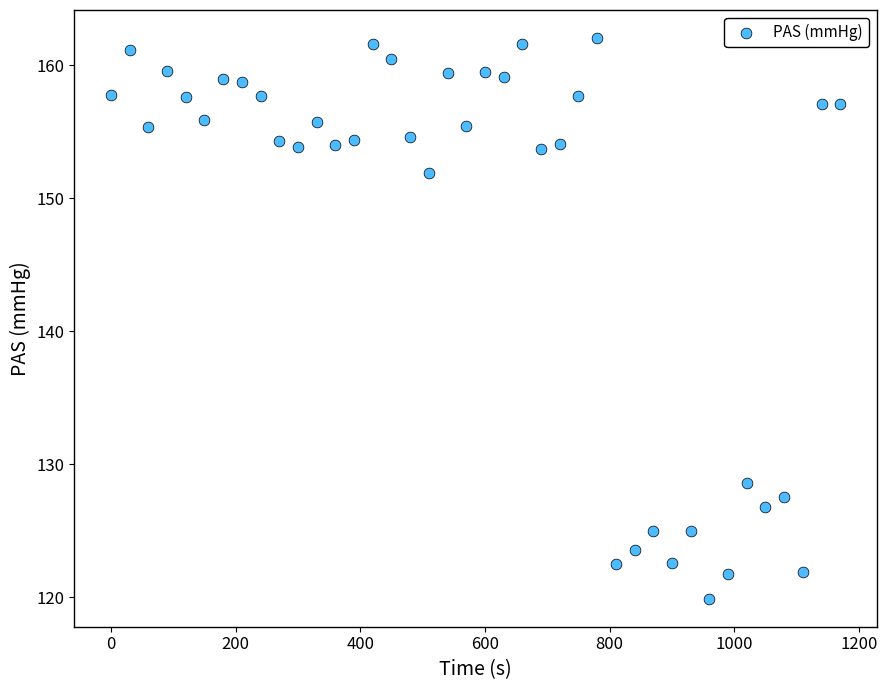

What Y value in the scatter plot is closest to 140?

128.6